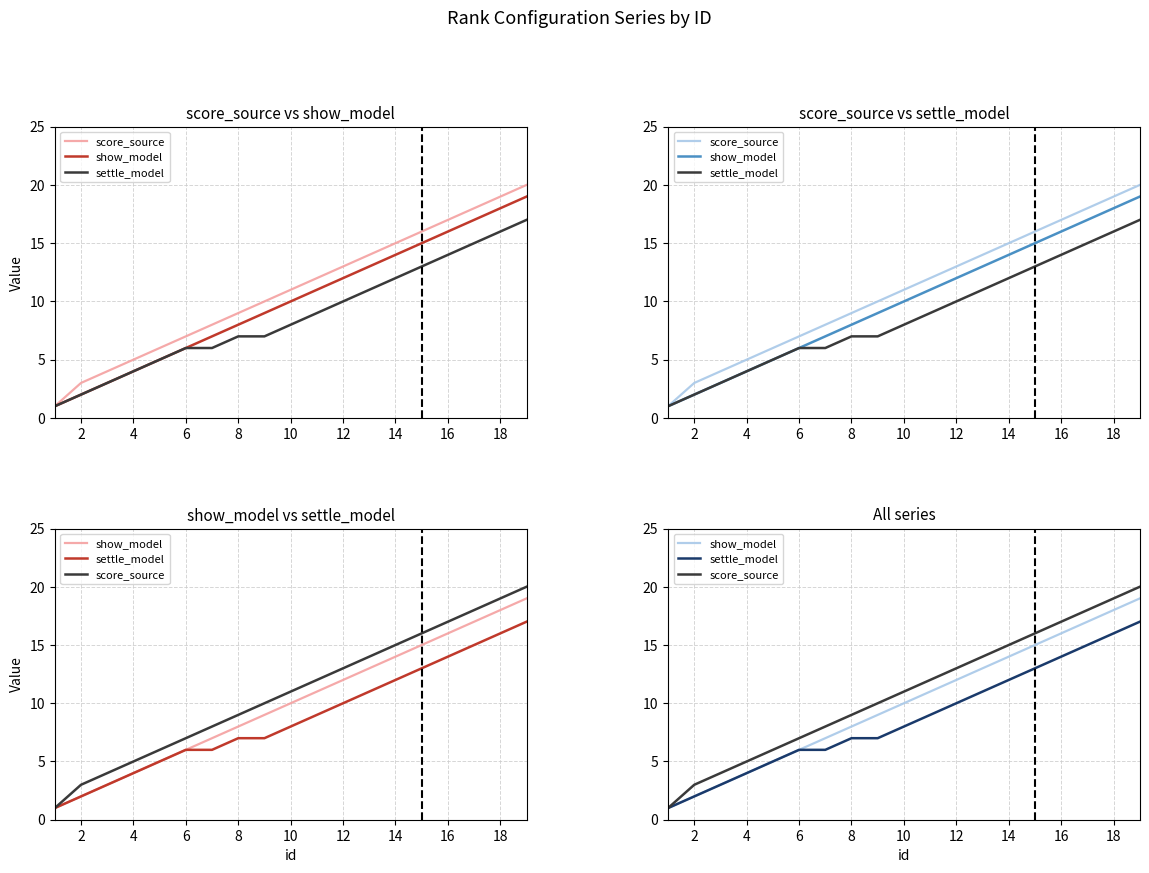

The value of settle_model at 4 is 5. True or false?

False